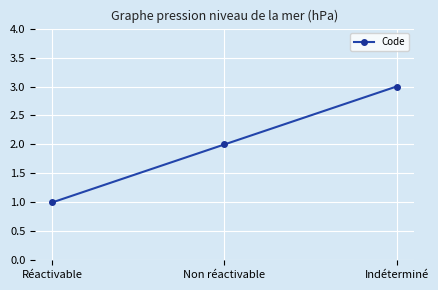

Reading left to right, what are all the values shown in this chart?

Réactivable=1	Non réactivable=2	Indéterminé=3